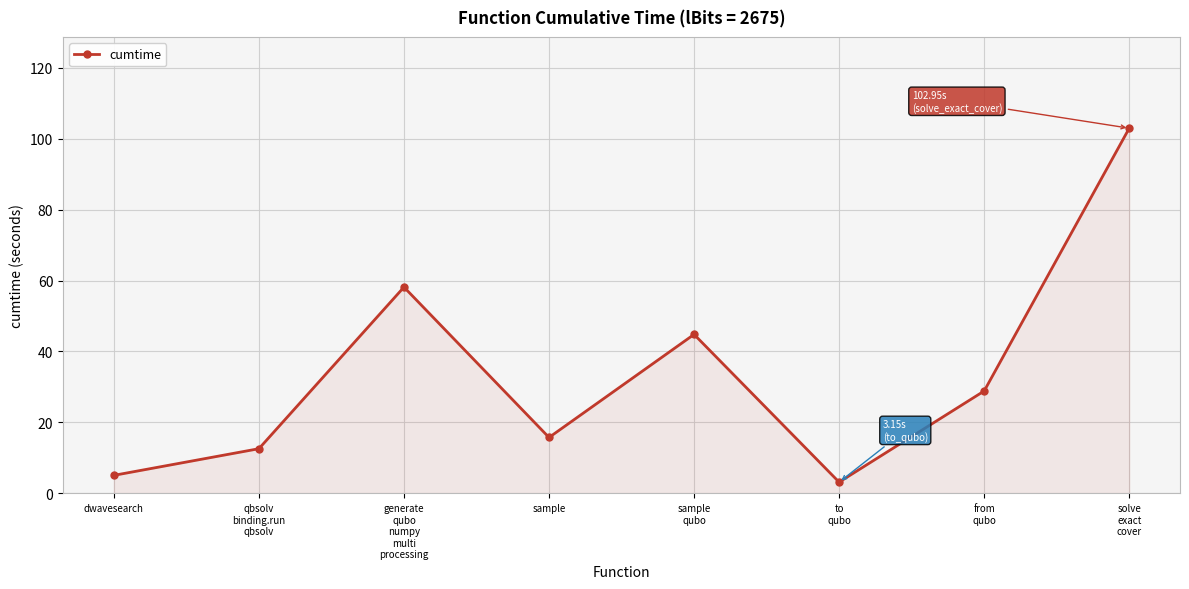

How many points are higher than both their immediate neighbors (excluding endpoints)?

2